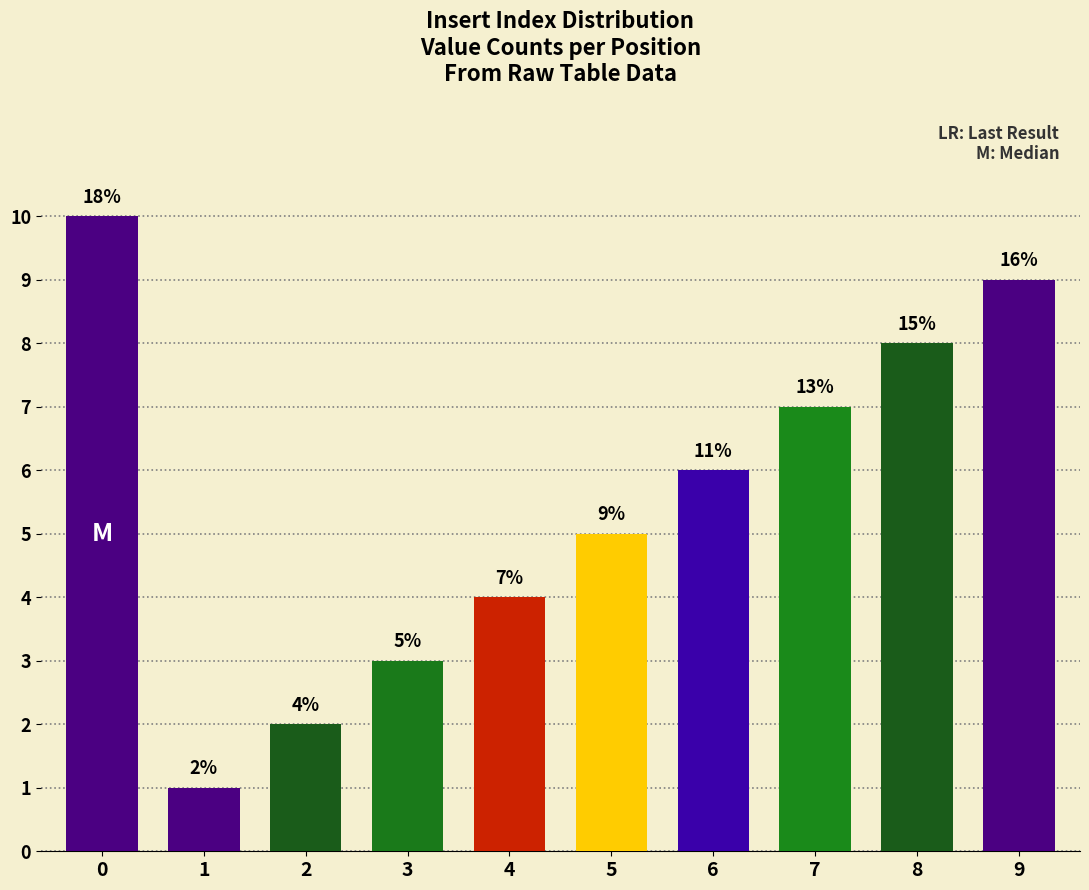

What is the difference between the maximum and second lowest values?

8